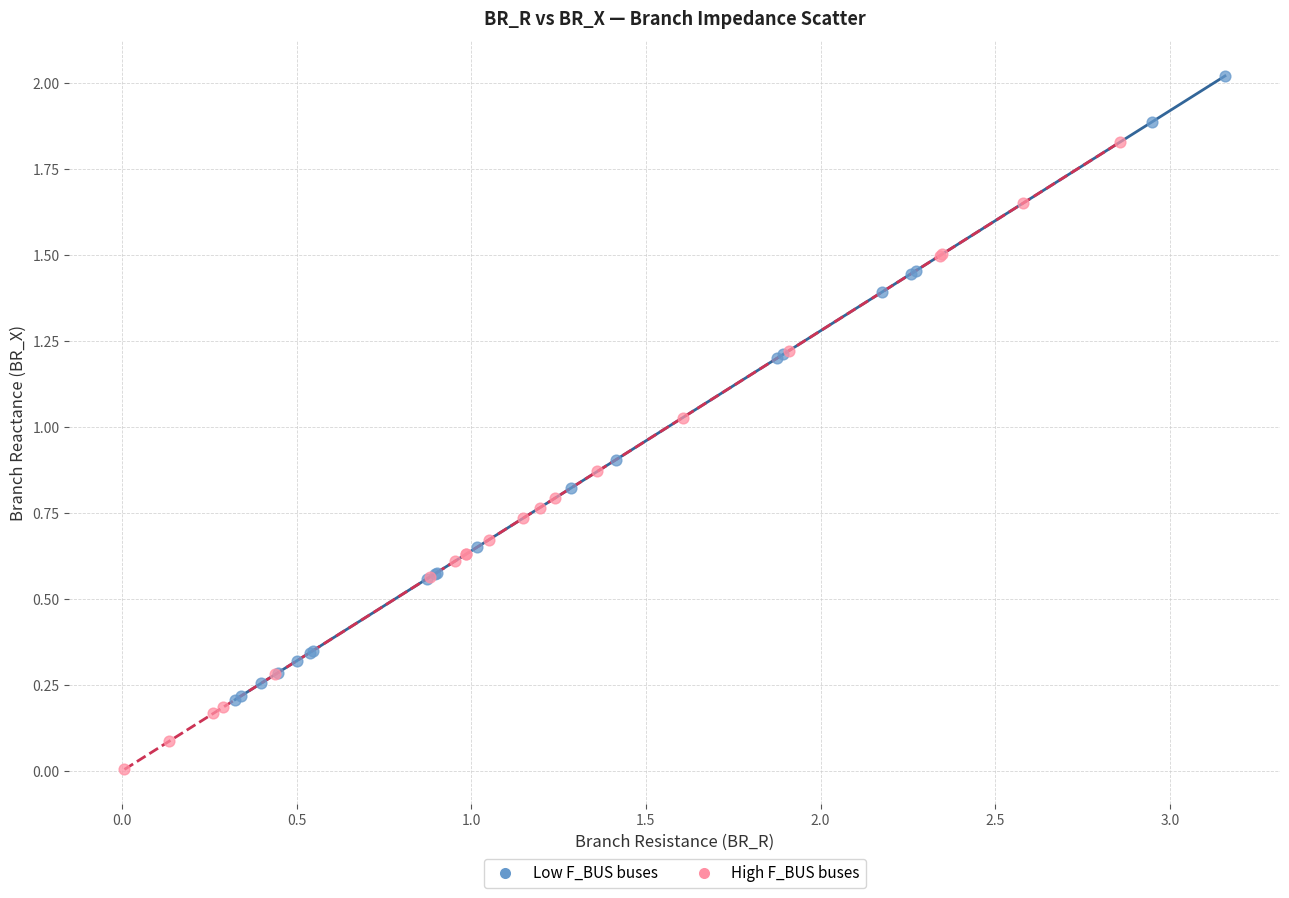

Which series contains the highest Y value?

Low F_BUS buses